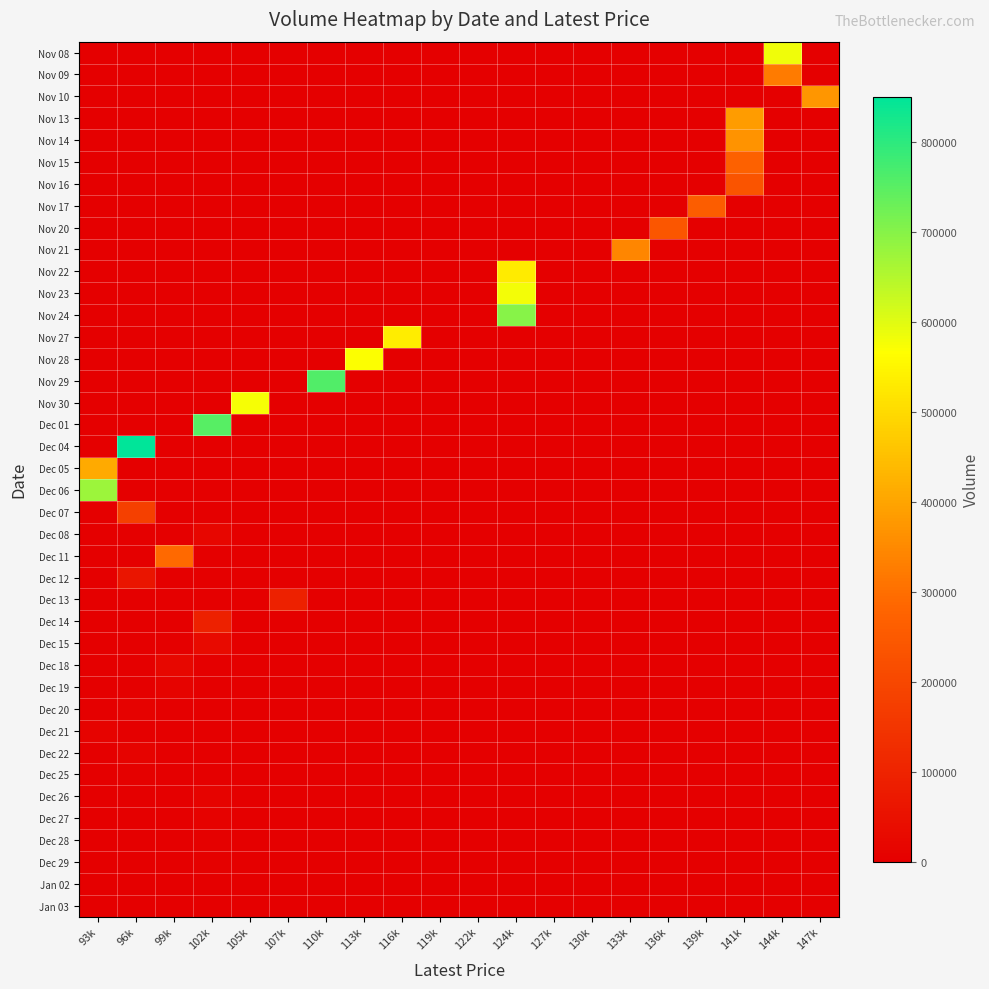

Reading left to right, extract all data points from this chart.

Nov 08: 93k=0	96k=0	99k=0	102k=0	105k=0	107k=0	110k=0	113k=0	116k=0	119k=0	122k=0	124k=0	127k=0	130k=0	133k=0	136k=0	139k=0	141k=0	144k=584534	147k=0
Nov 09: 93k=0	96k=0	99k=0	102k=0	105k=0	107k=0	110k=0	113k=0	116k=0	119k=0	122k=0	124k=0	127k=0	130k=0	133k=0	136k=0	139k=0	141k=0	144k=323961	147k=0
Nov 10: 93k=0	96k=0	99k=0	102k=0	105k=0	107k=0	110k=0	113k=0	116k=0	119k=0	122k=0	124k=0	127k=0	130k=0	133k=0	136k=0	139k=0	141k=0	144k=0	147k=374012
Nov 13: 93k=0	96k=0	99k=0	102k=0	105k=0	107k=0	110k=0	113k=0	116k=0	119k=0	122k=0	124k=0	127k=0	130k=0	133k=0	136k=0	139k=0	141k=382854	144k=0	147k=0
Nov 14: 93k=0	96k=0	99k=0	102k=0	105k=0	107k=0	110k=0	113k=0	116k=0	119k=0	122k=0	124k=0	127k=0	130k=0	133k=0	136k=0	139k=0	141k=367056	144k=0	147k=0
Nov 15: 93k=0	96k=0	99k=0	102k=0	105k=0	107k=0	110k=0	113k=0	116k=0	119k=0	122k=0	124k=0	127k=0	130k=0	133k=0	136k=0	139k=0	141k=269895	144k=0	147k=0
Nov 16: 93k=0	96k=0	99k=0	102k=0	105k=0	107k=0	110k=0	113k=0	116k=0	119k=0	122k=0	124k=0	127k=0	130k=0	133k=0	136k=0	139k=0	141k=234117	144k=0	147k=0
Nov 17: 93k=0	96k=0	99k=0	102k=0	105k=0	107k=0	110k=0	113k=0	116k=0	119k=0	122k=0	124k=0	127k=0	130k=0	133k=0	136k=0	139k=260599	141k=0	144k=0	147k=0
Nov 20: 93k=0	96k=0	99k=0	102k=0	105k=0	107k=0	110k=0	113k=0	116k=0	119k=0	122k=0	124k=0	127k=0	130k=0	133k=0	136k=242544	139k=0	141k=0	144k=0	147k=0
Nov 21: 93k=0	96k=0	99k=0	102k=0	105k=0	107k=0	110k=0	113k=0	116k=0	119k=0	122k=0	124k=0	127k=0	130k=0	133k=342945	136k=0	139k=0	141k=0	144k=0	147k=0
Nov 22: 93k=0	96k=0	99k=0	102k=0	105k=0	107k=0	110k=0	113k=0	116k=0	119k=0	122k=0	124k=531056	127k=0	130k=0	133k=0	136k=0	139k=0	141k=0	144k=0	147k=0
Nov 23: 93k=0	96k=0	99k=0	102k=0	105k=0	107k=0	110k=0	113k=0	116k=0	119k=0	122k=0	124k=581420	127k=0	130k=0	133k=0	136k=0	139k=0	141k=0	144k=0	147k=0
Nov 24: 93k=0	96k=0	99k=0	102k=0	105k=0	107k=0	110k=0	113k=0	116k=0	119k=0	122k=0	124k=699474	127k=0	130k=0	133k=0	136k=0	139k=0	141k=0	144k=0	147k=0
Nov 27: 93k=0	96k=0	99k=0	102k=0	105k=0	107k=0	110k=0	113k=0	116k=531989	119k=0	122k=0	124k=0	127k=0	130k=0	133k=0	136k=0	139k=0	141k=0	144k=0	147k=0
Nov 28: 93k=0	96k=0	99k=0	102k=0	105k=0	107k=0	110k=0	113k=569091	116k=0	119k=0	122k=0	124k=0	127k=0	130k=0	133k=0	136k=0	139k=0	141k=0	144k=0	147k=0
Nov 29: 93k=0	96k=0	99k=0	102k=0	105k=0	107k=0	110k=759176	113k=0	116k=0	119k=0	122k=0	124k=0	127k=0	130k=0	133k=0	136k=0	139k=0	141k=0	144k=0	147k=0
Nov 30: 93k=0	96k=0	99k=0	102k=0	105k=577530	107k=0	110k=0	113k=0	116k=0	119k=0	122k=0	124k=0	127k=0	130k=0	133k=0	136k=0	139k=0	141k=0	144k=0	147k=0
Dec 01: 93k=0	96k=0	99k=0	102k=753474	105k=0	107k=0	110k=0	113k=0	116k=0	119k=0	122k=0	124k=0	127k=0	130k=0	133k=0	136k=0	139k=0	141k=0	144k=0	147k=0
Dec 04: 93k=0	96k=851032	99k=0	102k=0	105k=0	107k=0	110k=0	113k=0	116k=0	119k=0	122k=0	124k=0	127k=0	130k=0	133k=0	136k=0	139k=0	141k=0	144k=0	147k=0
Dec 05: 93k=409821	96k=0	99k=0	102k=0	105k=0	107k=0	110k=0	113k=0	116k=0	119k=0	122k=0	124k=0	127k=0	130k=0	133k=0	136k=0	139k=0	141k=0	144k=0	147k=0
Dec 06: 93k=676388	96k=0	99k=0	102k=0	105k=0	107k=0	110k=0	113k=0	116k=0	119k=0	122k=0	124k=0	127k=0	130k=0	133k=0	136k=0	139k=0	141k=0	144k=0	147k=0
Dec 07: 93k=0	96k=182000	99k=0	102k=0	105k=0	107k=0	110k=0	113k=0	116k=0	119k=0	122k=0	124k=0	127k=0	130k=0	133k=0	136k=0	139k=0	141k=0	144k=0	147k=0
Dec 08: 93k=0	96k=0	99k=0	102k=17613	105k=0	107k=0	110k=0	113k=0	116k=0	119k=0	122k=0	124k=0	127k=0	130k=0	133k=0	136k=0	139k=0	141k=0	144k=0	147k=0
Dec 11: 93k=0	96k=0	99k=291790	102k=0	105k=0	107k=0	110k=0	113k=0	116k=0	119k=0	122k=0	124k=0	127k=0	130k=0	133k=0	136k=0	139k=0	141k=0	144k=0	147k=0
Dec 12: 93k=0	96k=60811	99k=0	102k=0	105k=0	107k=0	110k=0	113k=0	116k=0	119k=0	122k=0	124k=0	127k=0	130k=0	133k=0	136k=0	139k=0	141k=0	144k=0	147k=0
Dec 13: 93k=0	96k=0	99k=0	102k=0	105k=0	107k=95090	110k=0	113k=0	116k=0	119k=0	122k=0	124k=0	127k=0	130k=0	133k=0	136k=0	139k=0	141k=0	144k=0	147k=0
Dec 14: 93k=0	96k=0	99k=0	102k=94966	105k=0	107k=0	110k=0	113k=0	116k=0	119k=0	122k=0	124k=0	127k=0	130k=0	133k=0	136k=0	139k=0	141k=0	144k=0	147k=0
Dec 15: 93k=0	96k=0	99k=0	102k=31587	105k=0	107k=0	110k=0	113k=0	116k=0	119k=0	122k=0	124k=0	127k=0	130k=0	133k=0	136k=0	139k=0	141k=0	144k=0	147k=0
Dec 18: 93k=0	96k=0	99k=20288	102k=0	105k=0	107k=0	110k=0	113k=0	116k=0	119k=0	122k=0	124k=0	127k=0	130k=0	133k=0	136k=0	139k=0	141k=0	144k=0	147k=0
Dec 19: 93k=0	96k=0	99k=10147	102k=0	105k=0	107k=0	110k=0	113k=0	116k=0	119k=0	122k=0	124k=0	127k=0	130k=0	133k=0	136k=0	139k=0	141k=0	144k=0	147k=0
Dec 20: 93k=0	96k=8123	99k=0	102k=0	105k=0	107k=0	110k=0	113k=0	116k=0	119k=0	122k=0	124k=0	127k=0	130k=0	133k=0	136k=0	139k=0	141k=0	144k=0	147k=0
Dec 21: 93k=11080	96k=0	99k=0	102k=0	105k=0	107k=0	110k=0	113k=0	116k=0	119k=0	122k=0	124k=0	127k=0	130k=0	133k=0	136k=0	139k=0	141k=0	144k=0	147k=0
Dec 22: 93k=0	96k=12209	99k=0	102k=0	105k=0	107k=0	110k=0	113k=0	116k=0	119k=0	122k=0	124k=0	127k=0	130k=0	133k=0	136k=0	139k=0	141k=0	144k=0	147k=0
Dec 25: 93k=0	96k=5188	99k=0	102k=0	105k=0	107k=0	110k=0	113k=0	116k=0	119k=0	122k=0	124k=0	127k=0	130k=0	133k=0	136k=0	139k=0	141k=0	144k=0	147k=0
Dec 26: 93k=0	96k=0	99k=0	102k=10275	105k=0	107k=0	110k=0	113k=0	116k=0	119k=0	122k=0	124k=0	127k=0	130k=0	133k=0	136k=0	139k=0	141k=0	144k=0	147k=0
Dec 27: 93k=0	96k=0	99k=0	102k=7179	105k=0	107k=0	110k=0	113k=0	116k=0	119k=0	122k=0	124k=0	127k=0	130k=0	133k=0	136k=0	139k=0	141k=0	144k=0	147k=0
Dec 28: 93k=0	96k=0	99k=0	102k=4319	105k=0	107k=0	110k=0	113k=0	116k=0	119k=0	122k=0	124k=0	127k=0	130k=0	133k=0	136k=0	139k=0	141k=0	144k=0	147k=0
Dec 29: 93k=0	96k=0	99k=0	102k=6422	105k=0	107k=0	110k=0	113k=0	116k=0	119k=0	122k=0	124k=0	127k=0	130k=0	133k=0	136k=0	139k=0	141k=0	144k=0	147k=0
Jan 02: 93k=0	96k=0	99k=0	102k=593	105k=0	107k=0	110k=0	113k=0	116k=0	119k=0	122k=0	124k=0	127k=0	130k=0	133k=0	136k=0	139k=0	141k=0	144k=0	147k=0
Jan 03: 93k=0	96k=0	99k=0	102k=323	105k=0	107k=0	110k=0	113k=0	116k=0	119k=0	122k=0	124k=0	127k=0	130k=0	133k=0	136k=0	139k=0	141k=0	144k=0	147k=0